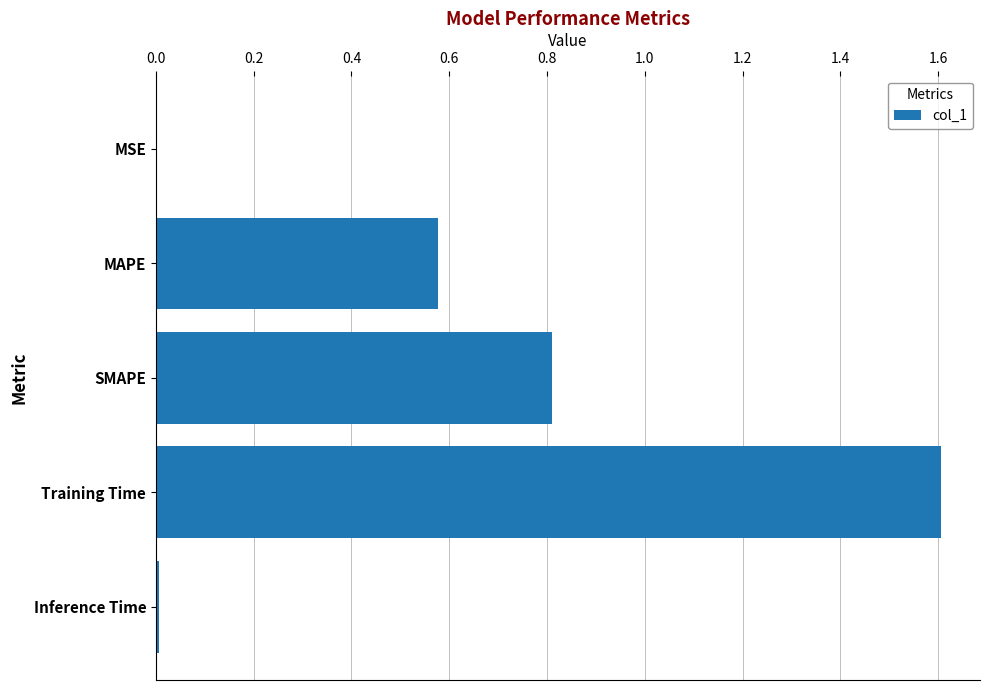

At which category does the chart reach its peak across all series?

Training Time